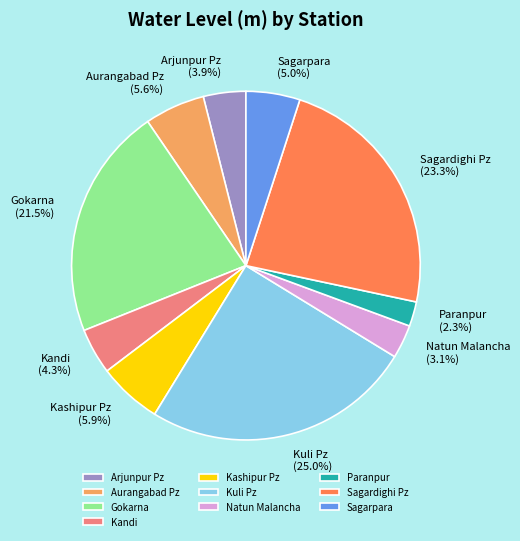

To the nearest percent, what is the difference between the Kuli Pz and Paranpur slice percentages?

23%